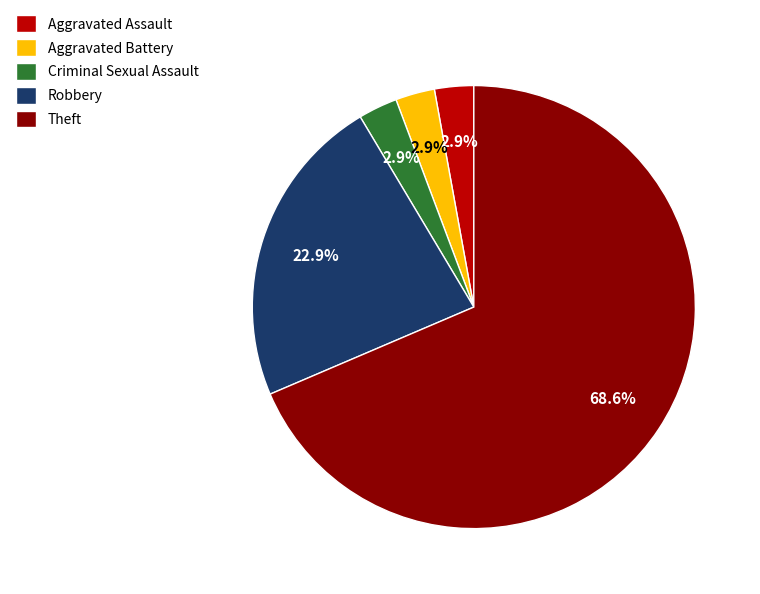

Which category has the biggest portion of the pie?

Theft